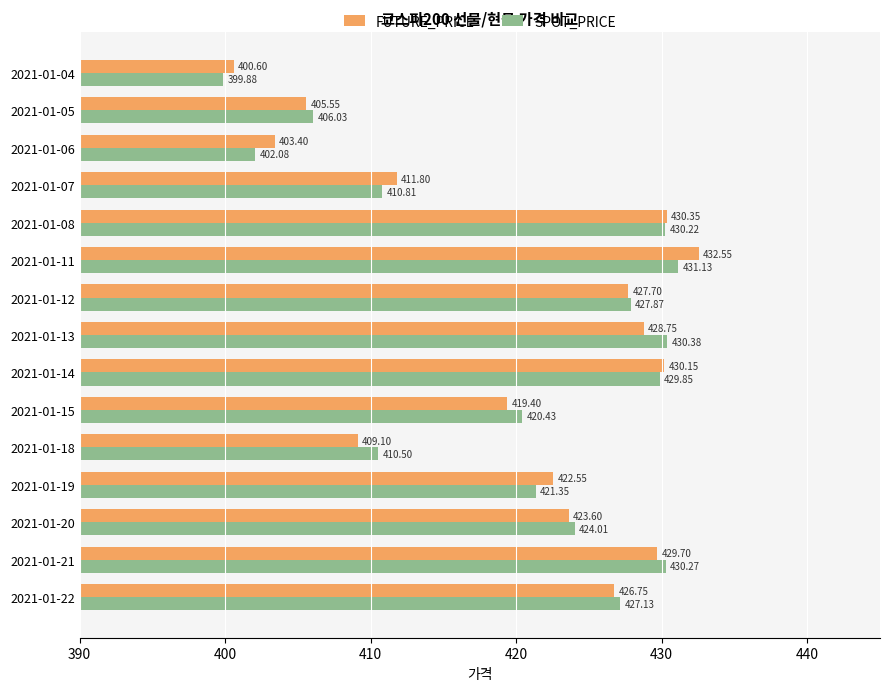

Which series has the largest total across all categories?

FUTURE_PRICE